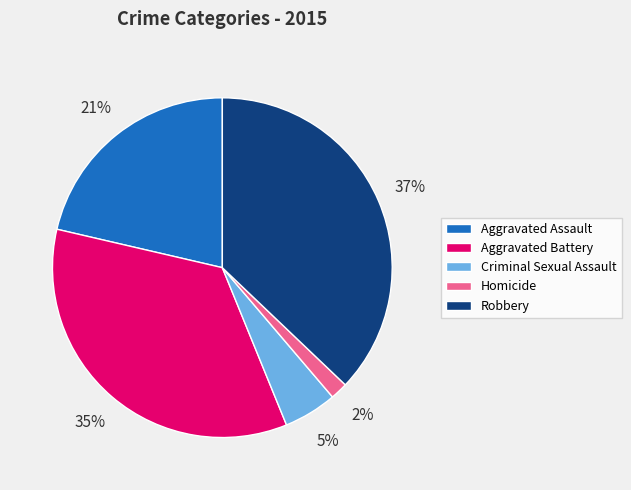

Rank the categories by value from highest to lowest.

Robbery, Aggravated Battery, Aggravated Assault, Criminal Sexual Assault, Homicide